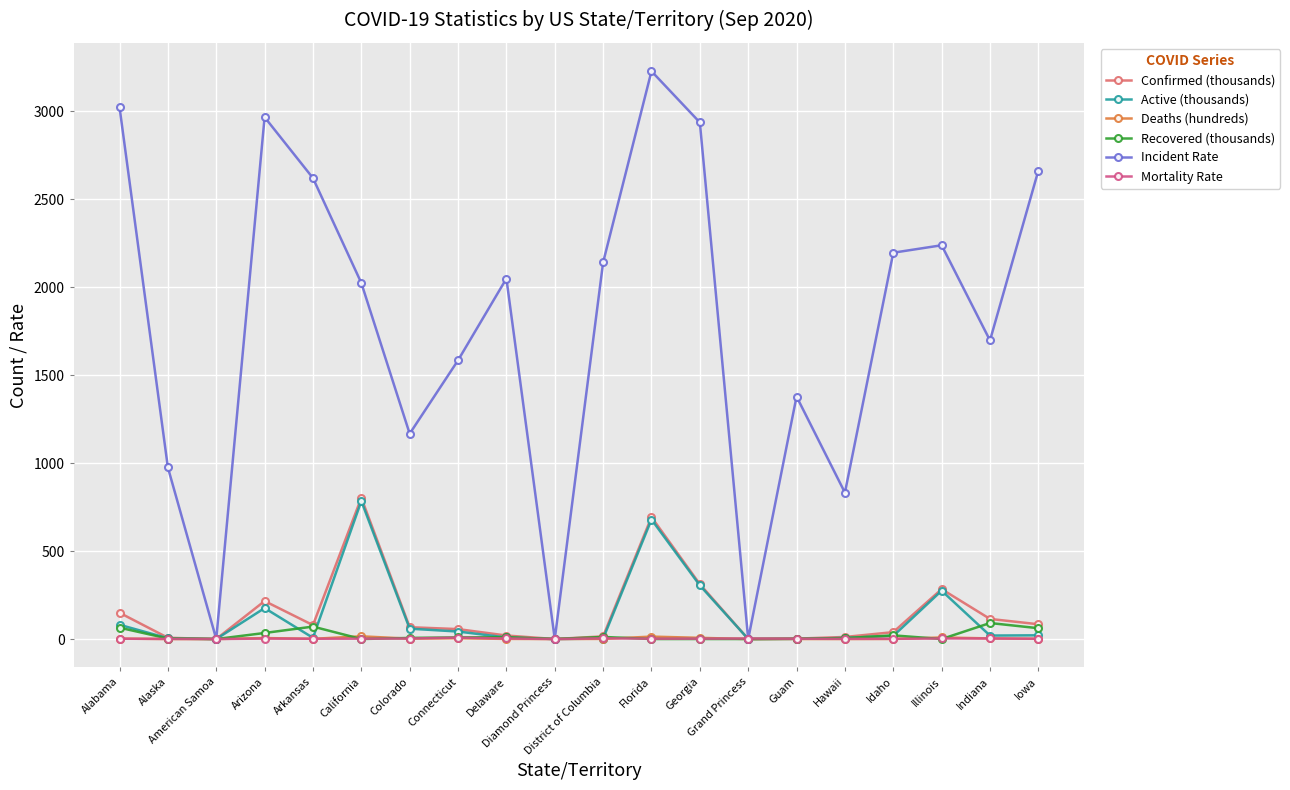

Between which two adjacent categories do Deaths (hundreds) and Mortality Rate first intersect?

Alabama and Alaska